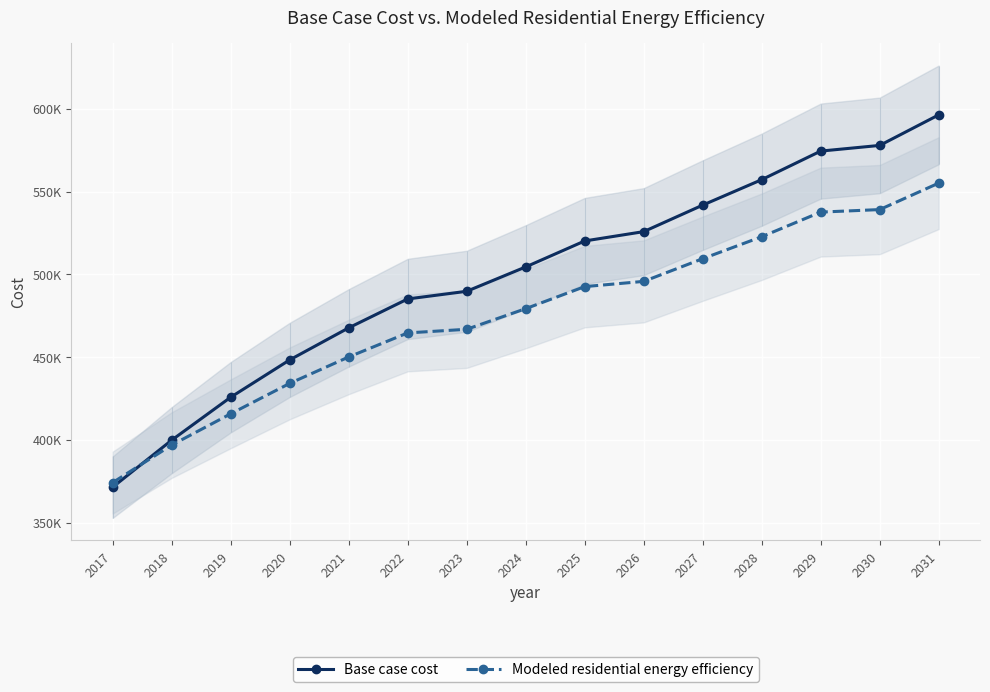

Reading left to right, list all the values displayed in this chart.

Base case cost: 2017=371431.4	2018=399830.9	2019=425774.6	2020=448336.4	2021=467705.4	2022=485169.2	2023=489801.1	2024=504519.1	2025=520214.4	2026=525857.8	2027=541878.2	2028=557263.5	2029=574535.0	2030=577965.1	2031=596419.2
Modeled residential energy efficiency: 2017=374199.2	2018=396854.1	2019=415762.0	2020=434140.2	2021=450105.0	2022=464646.6	2023=466837.8	2024=479299.4	2025=492625.9	2026=495787.2	2027=509507.3	2028=522773.5	2029=537662.1	2030=539185.0	2031=555170.6